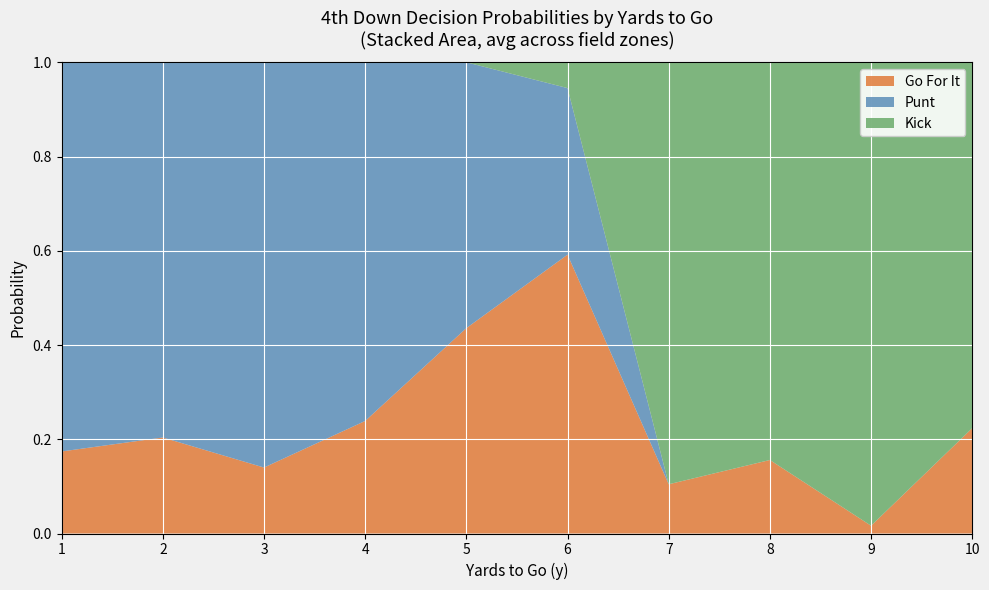

Is it true that Go For It equals 0.1 at 2?

False